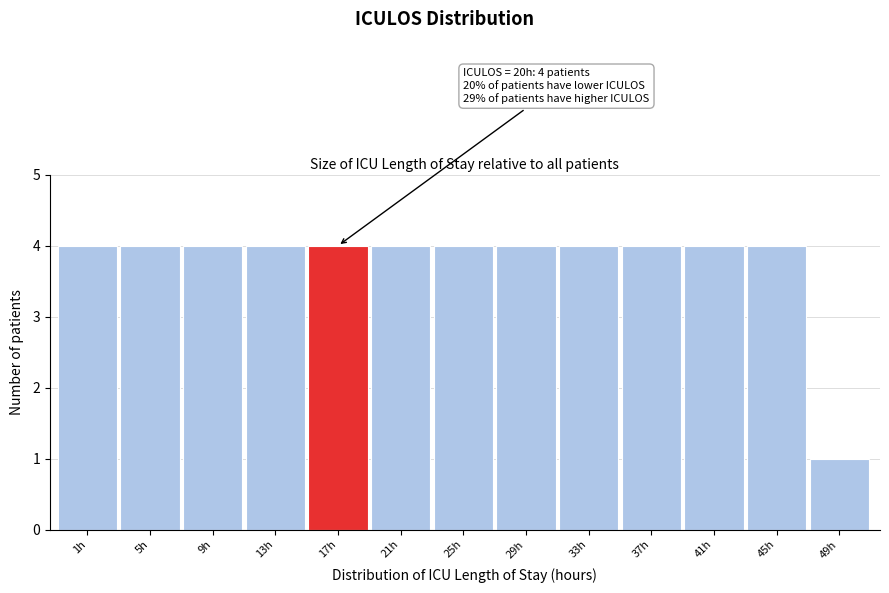

Reading left to right, extract all data points from this chart.

1h=4	5h=4	9h=4	13h=4	17h=4	21h=4	25h=4	29h=4	33h=4	37h=4	41h=4	45h=4	49h=1